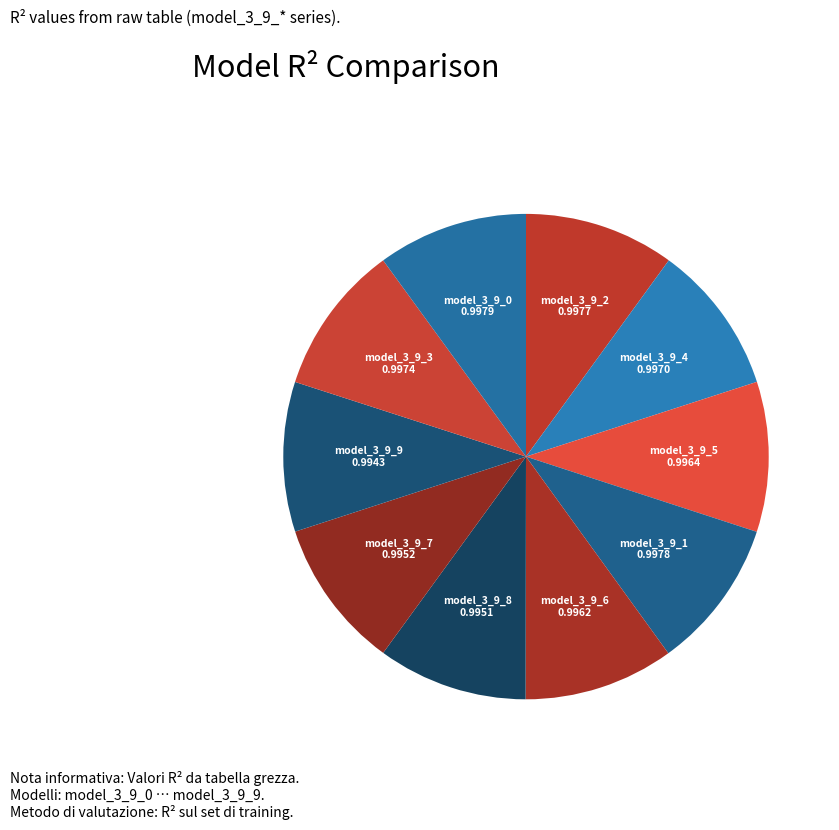

Count the number of slices in the pie.

10